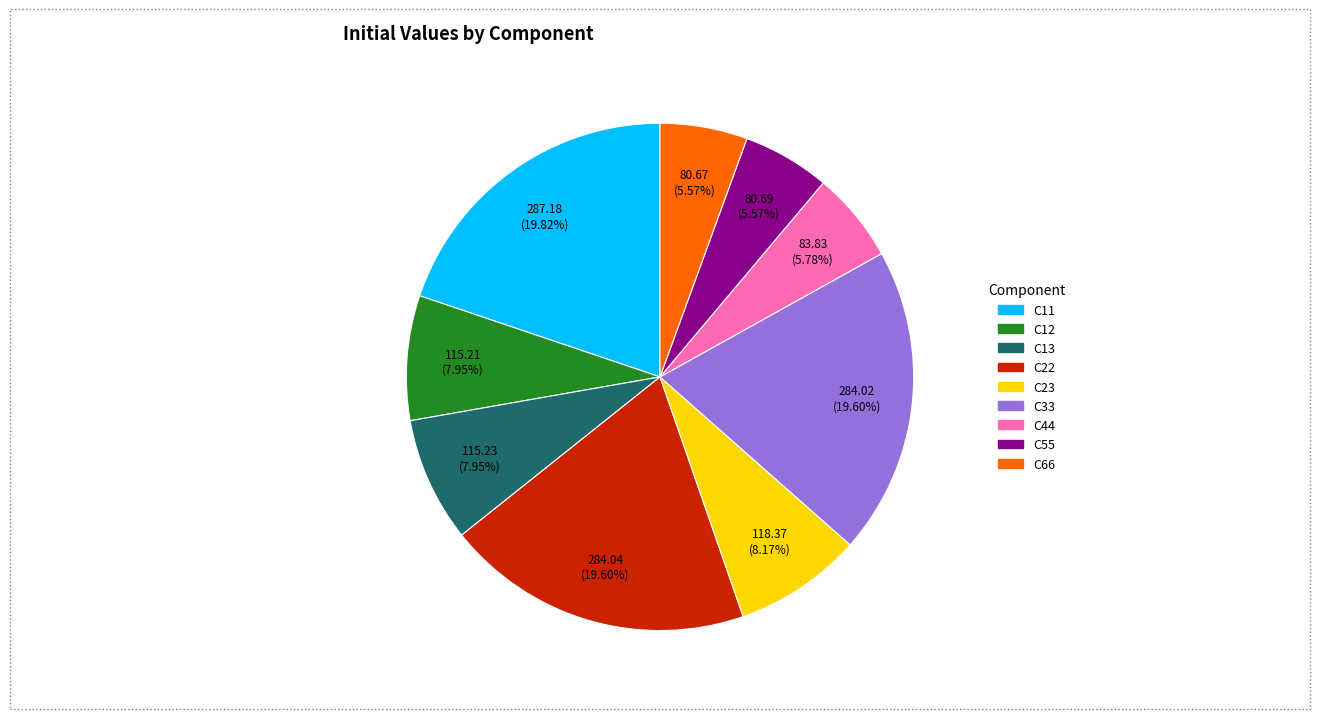

Count the number of slices in the pie.

9